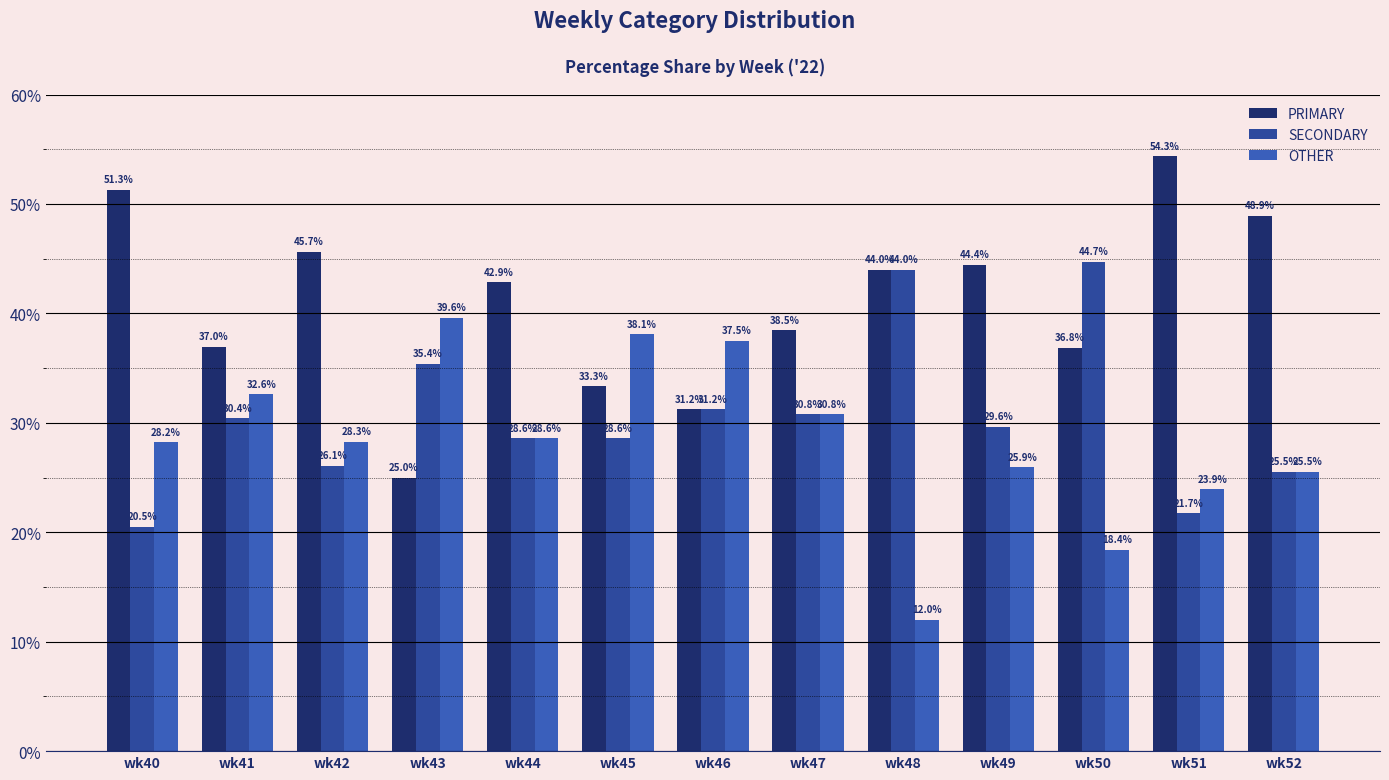

How many data points in PRIMARY are above 42?

7